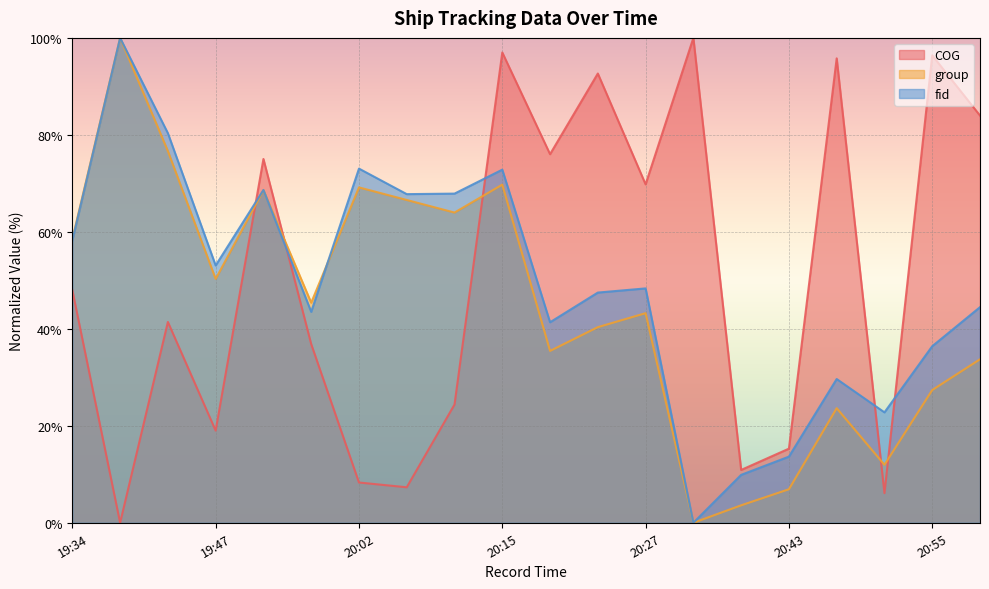

How many interior local valleys does the fid series have?

6